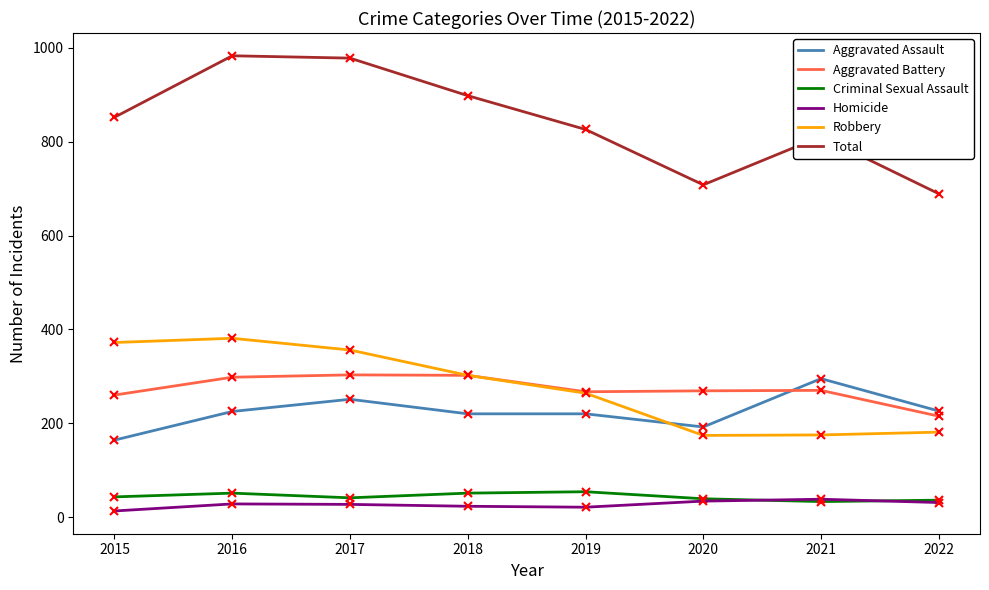

How many distinct data groups are displayed?

6